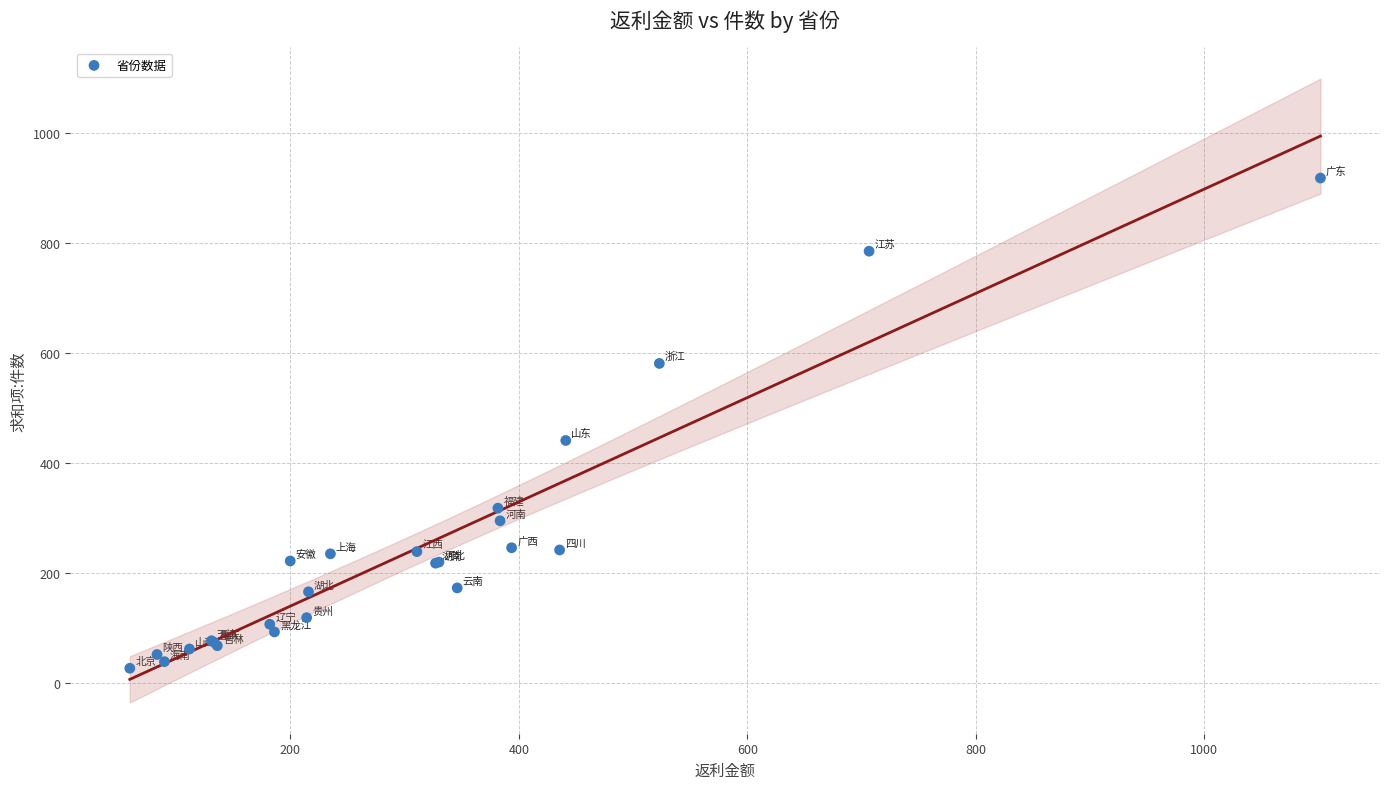

What Y value in the scatter plot is closest to 472?

441